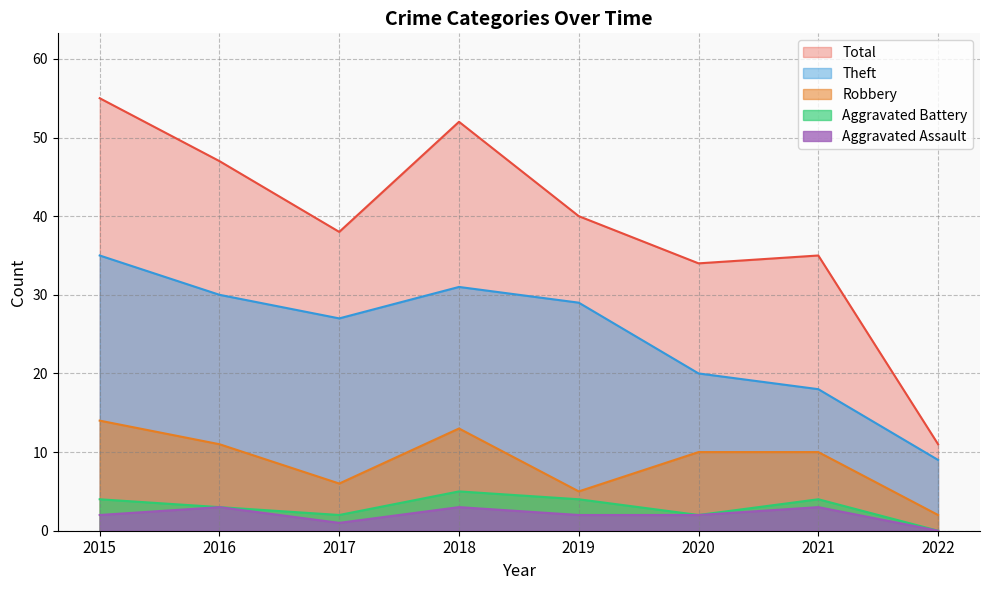

The value of Robbery at 2015 is 14. True or false?

True